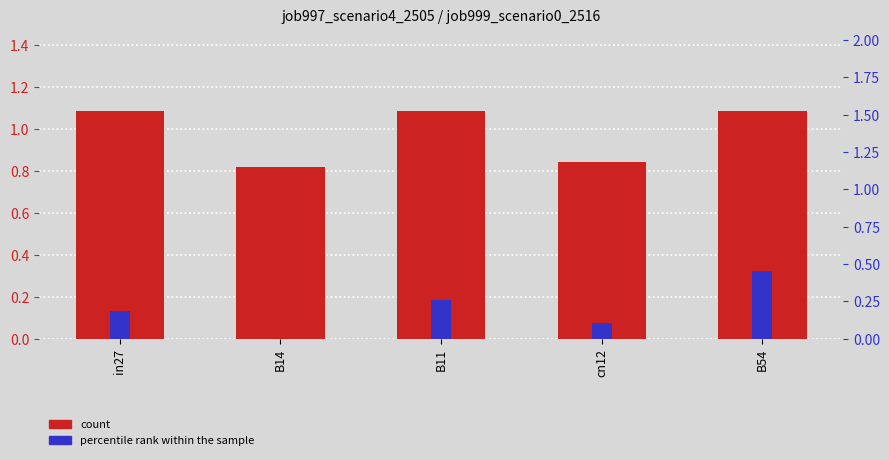

What value does the percentile rank within the sample series have at B11?

0.3